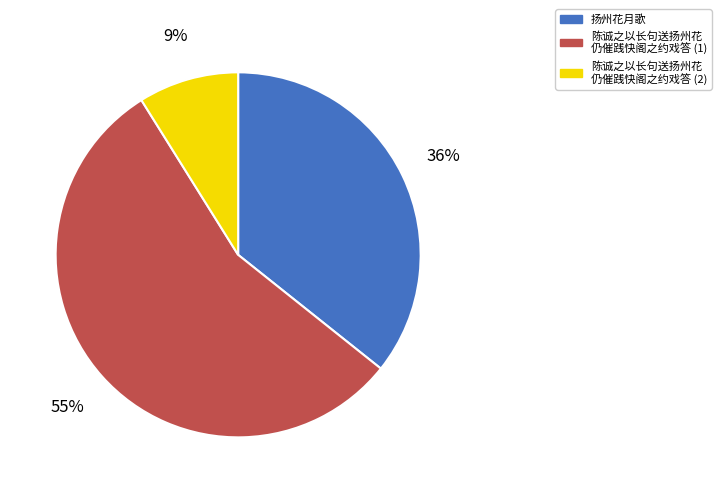

Is there a majority slice in this chart?

Yes